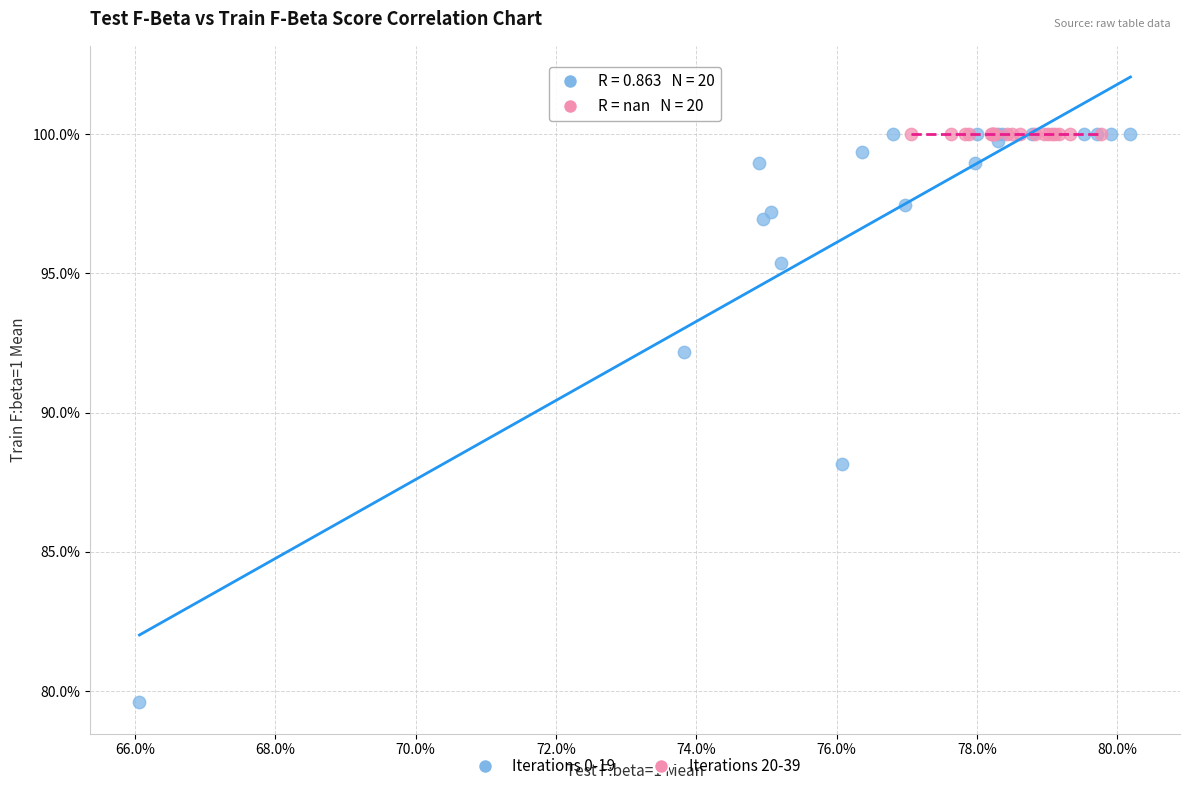

What are all the series names shown in the legend?

Iterations 0-19, Iterations 20-39